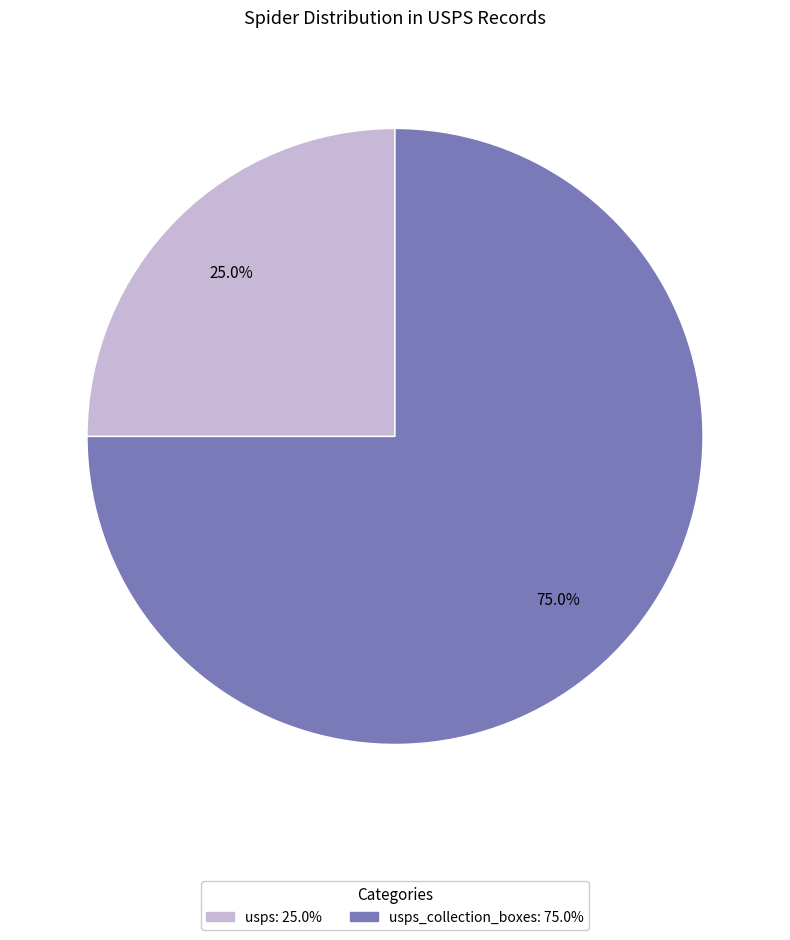

Does any single category account for the majority?

Yes